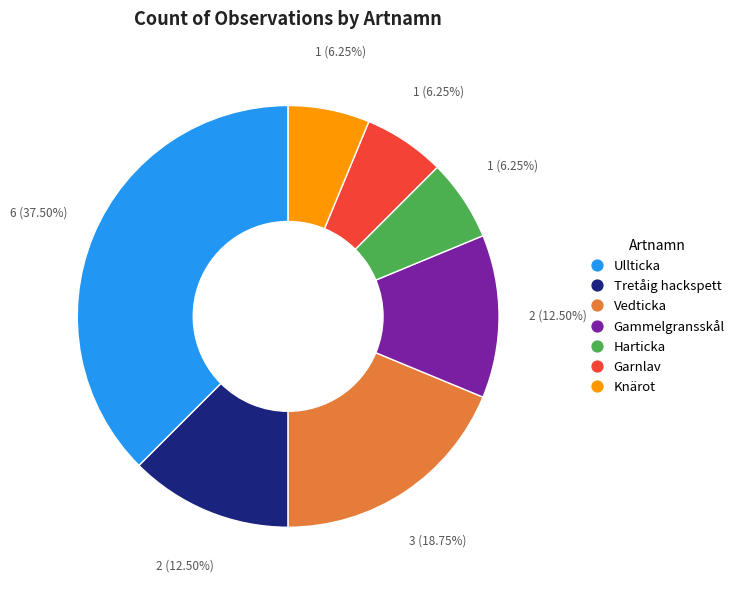

To the nearest percent, what is the average slice percentage?

14%